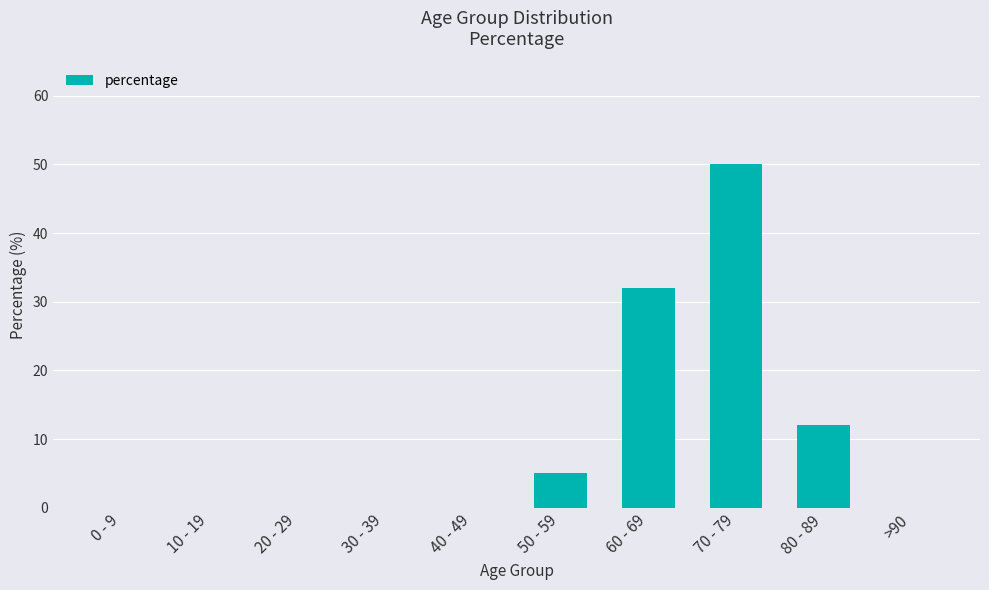

Between 10 - 19 and 70 - 79, which is larger?

70 - 79